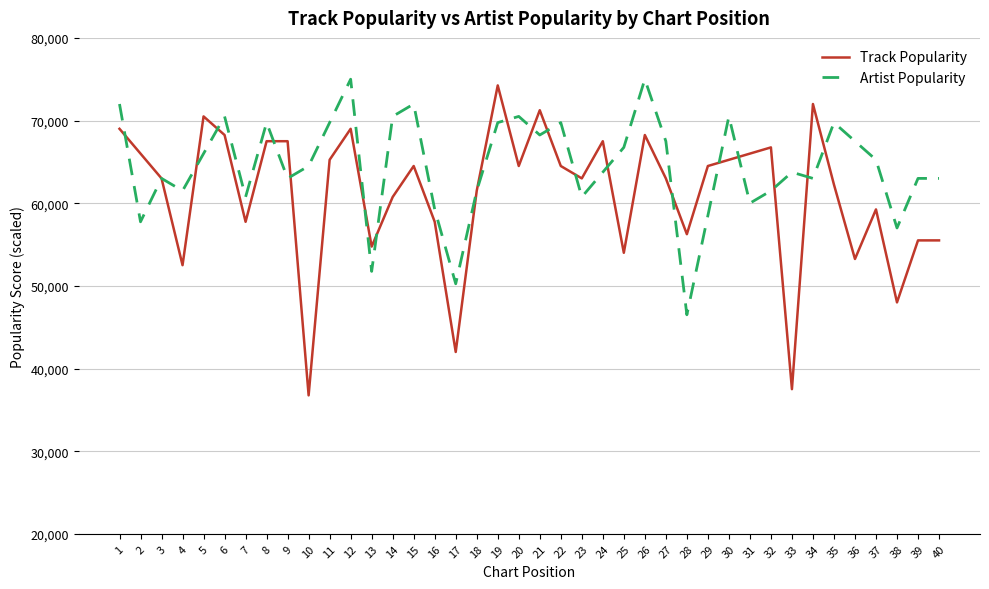

Which series has the largest total across all categories?

Artist Popularity